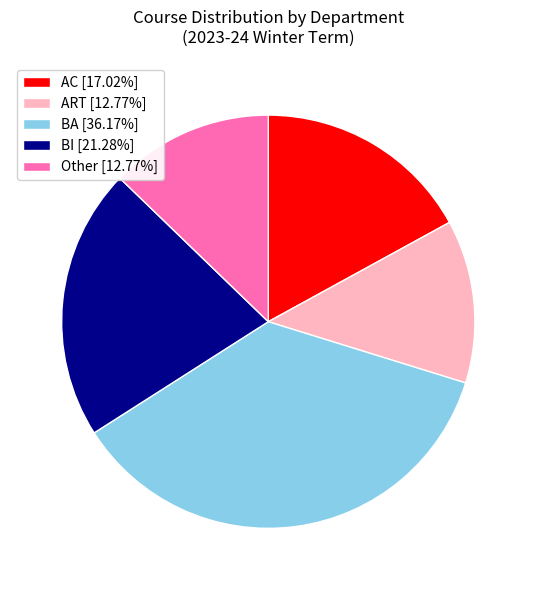

The ART slice represents 13% of the pie. True or false?

True